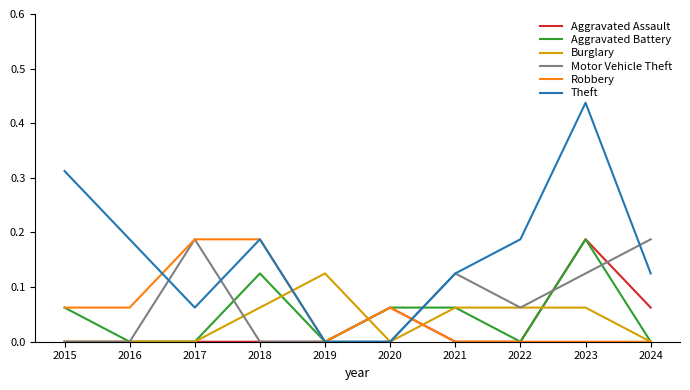

Between which two adjacent categories do Burglary and Theft first intersect?

2018 and 2019